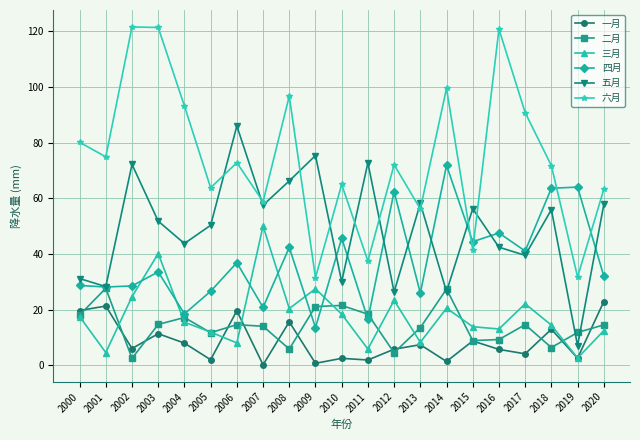

At how many categories does at least one series exceed 66?

14